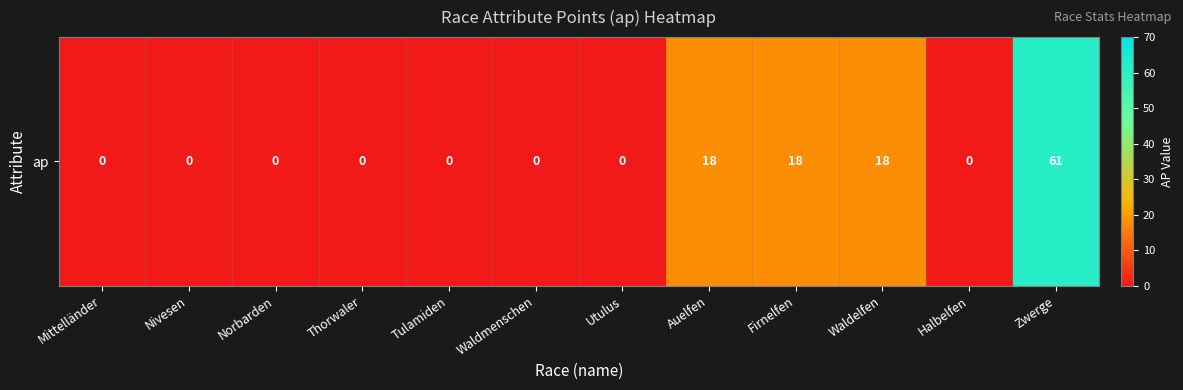

Count the number of categories in the chart.

12